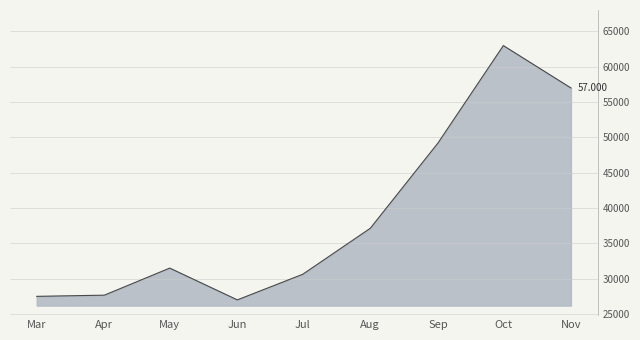

Which has a higher value, Jun or Sep?

Sep